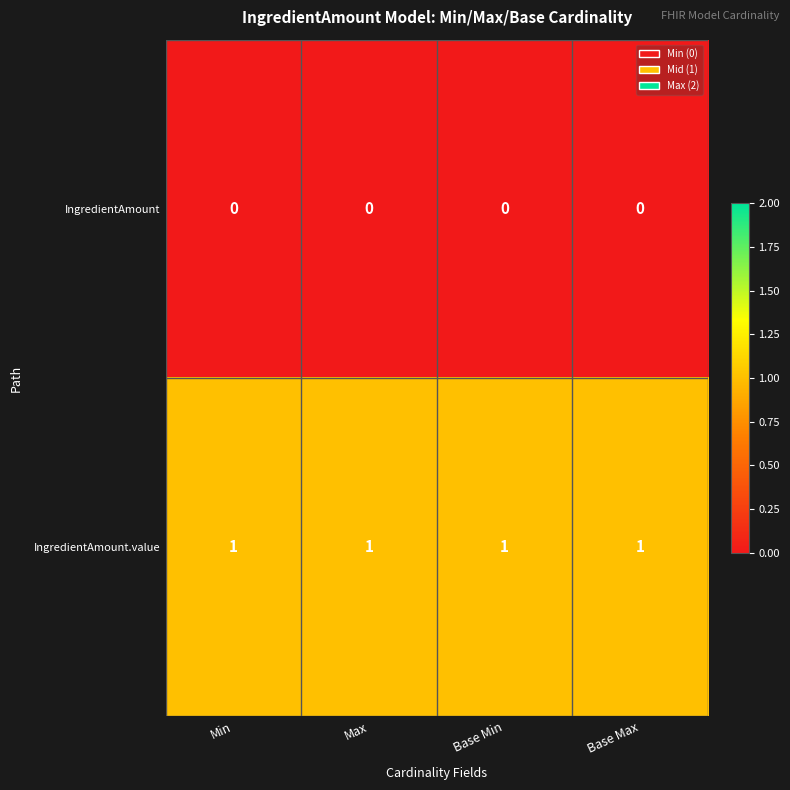

What is the greatest value displayed?

1